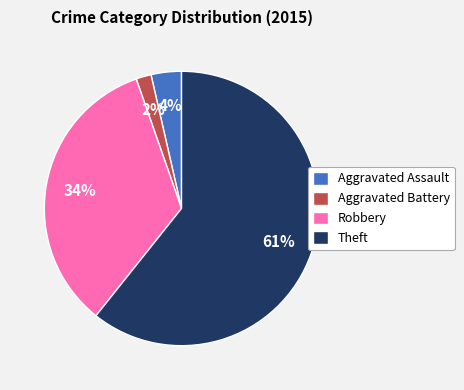

Which has a higher value, Aggravated Assault or Theft?

Theft